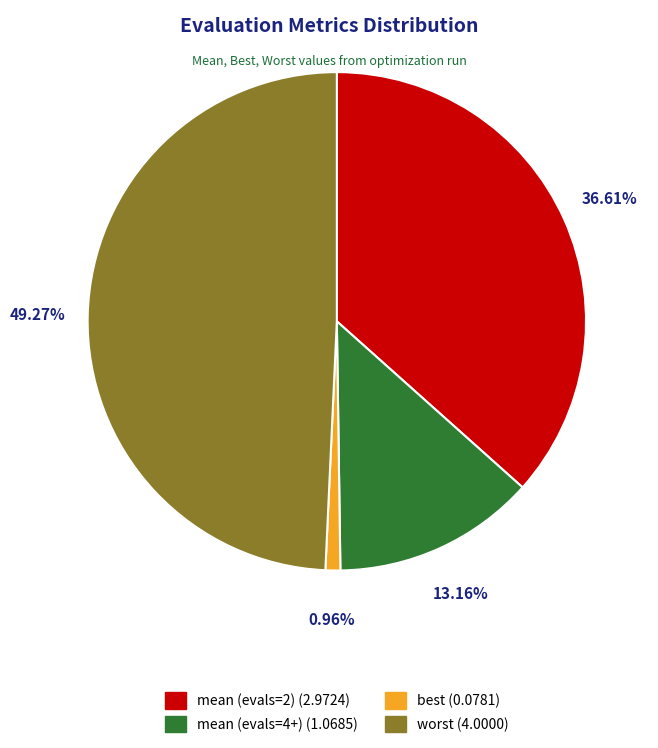

Is there any slice that represents more than half of the pie?

No